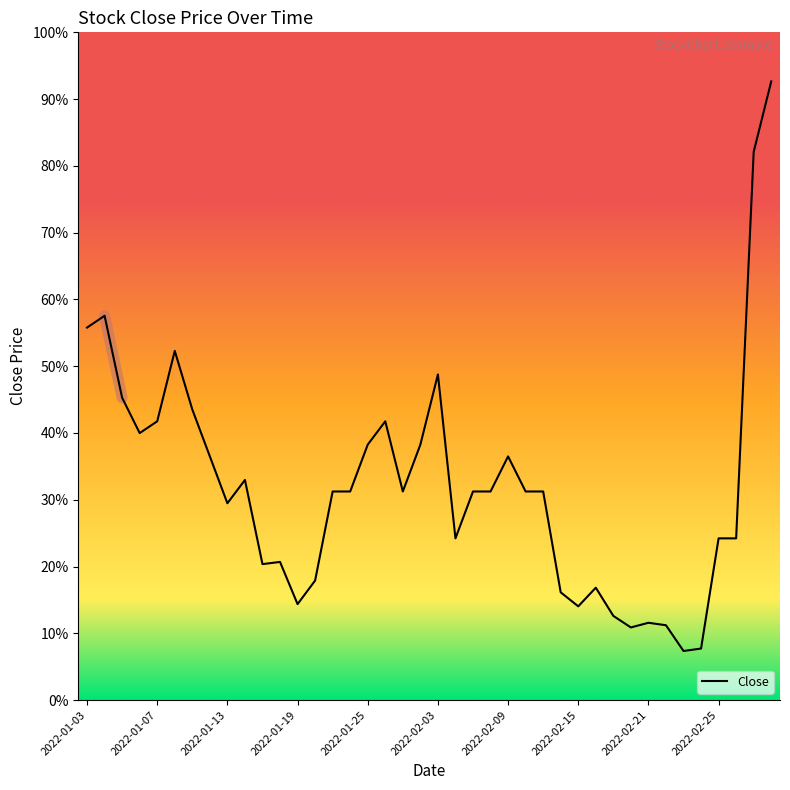

Does the chart have visible grid lines?

No